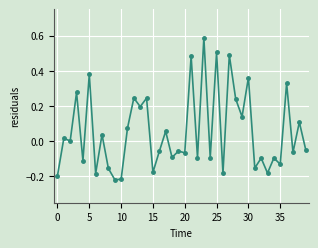

What is the difference between the maximum and minimum values?

0.8